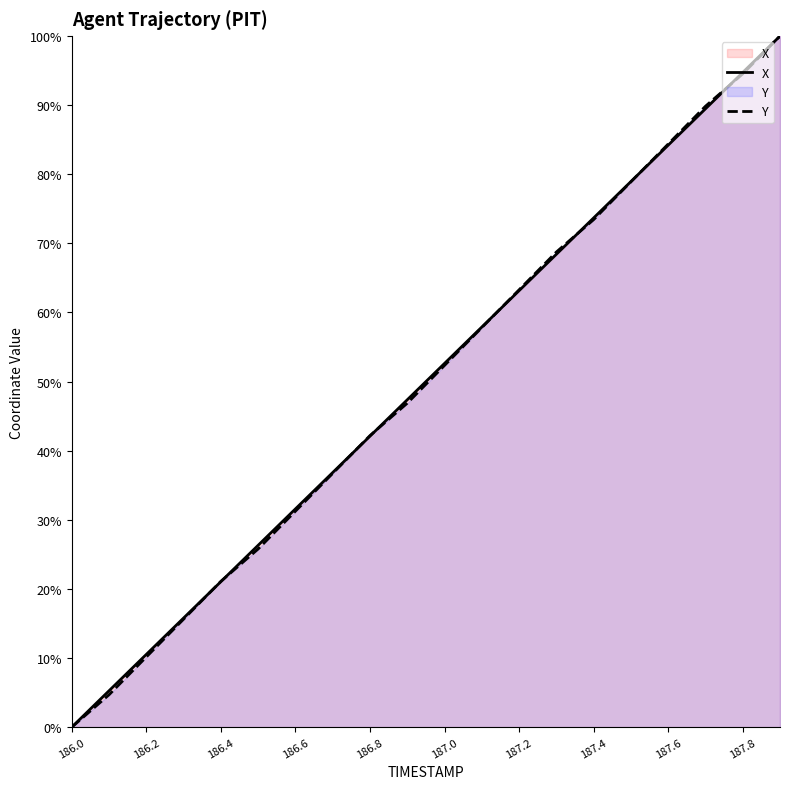

What position from the right is 187.2?

8